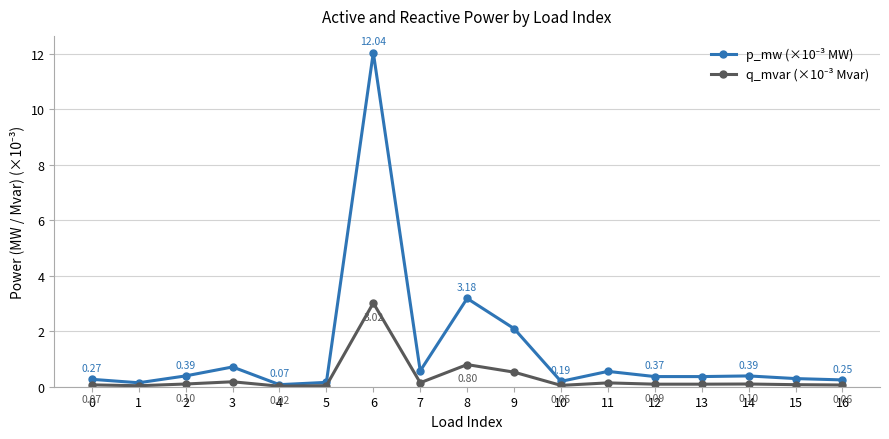

Does the chart display data point markers on the line(s)?

Yes